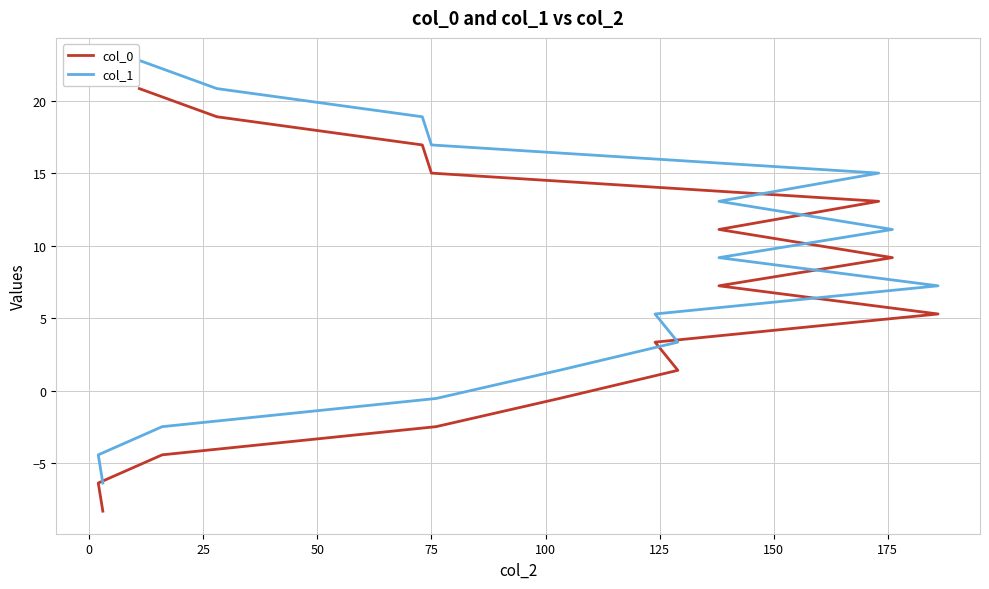

Count the number of categories in the chart.

16